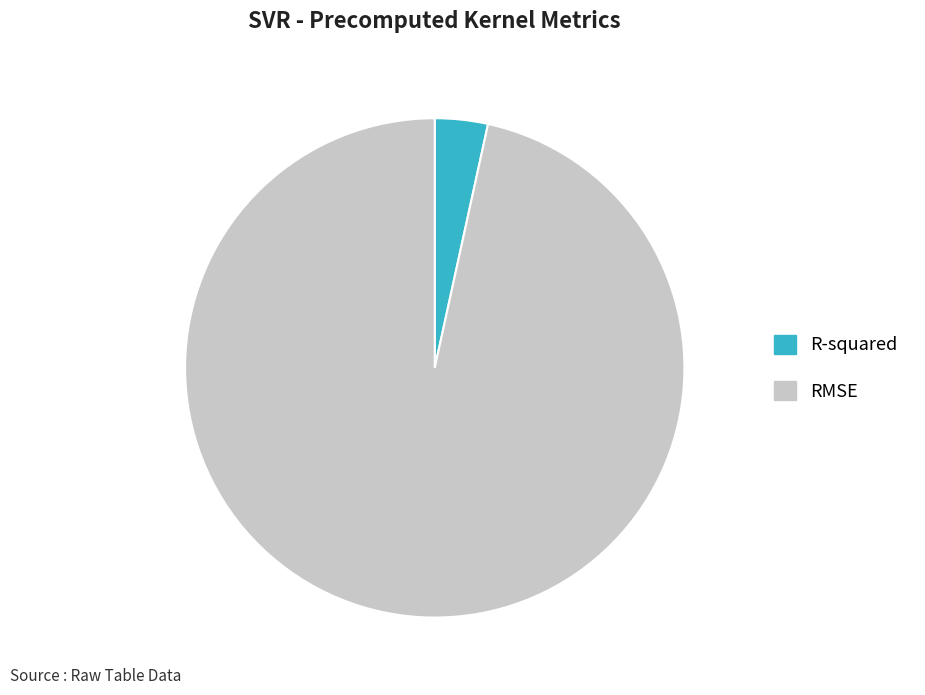

Rank the categories by value from highest to lowest.

RMSE, R-squared